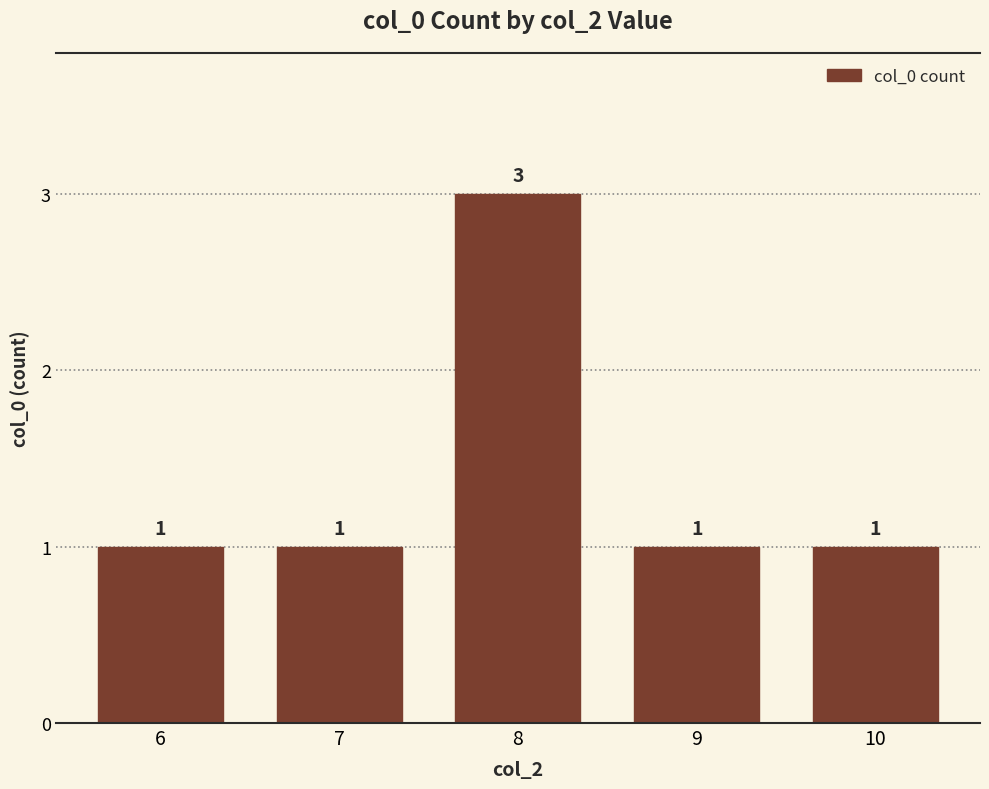

What is the maximum value shown in the chart?

3